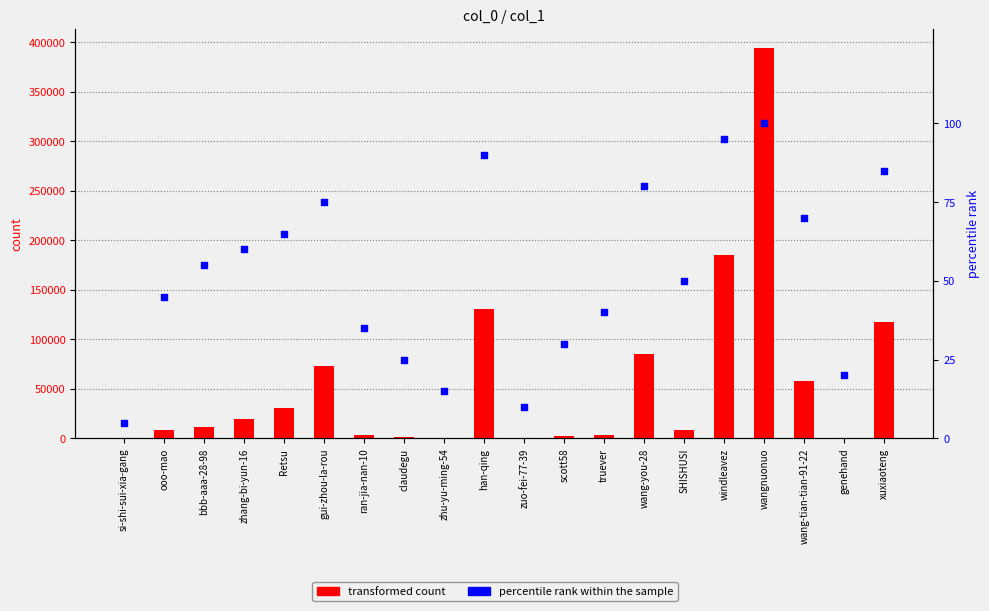

Which series has the widest spread of Y values?

transformed count